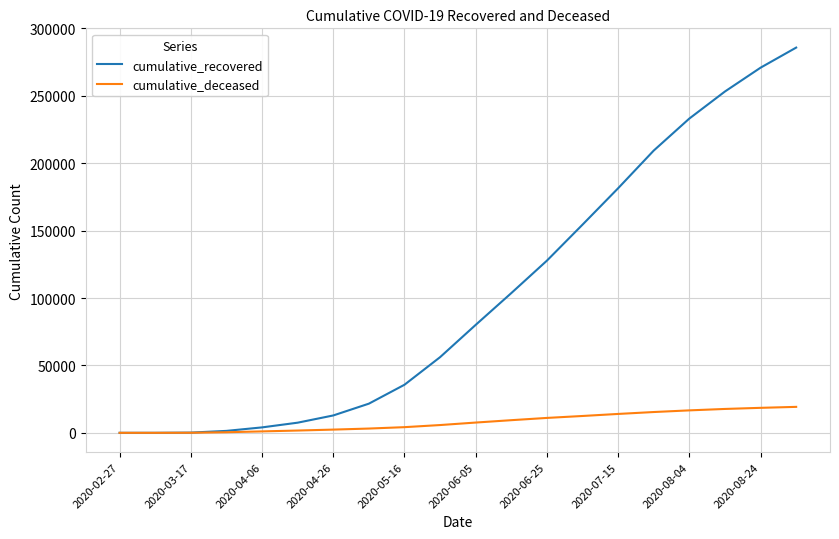

Is this an area chart (filled region under the line)?

No